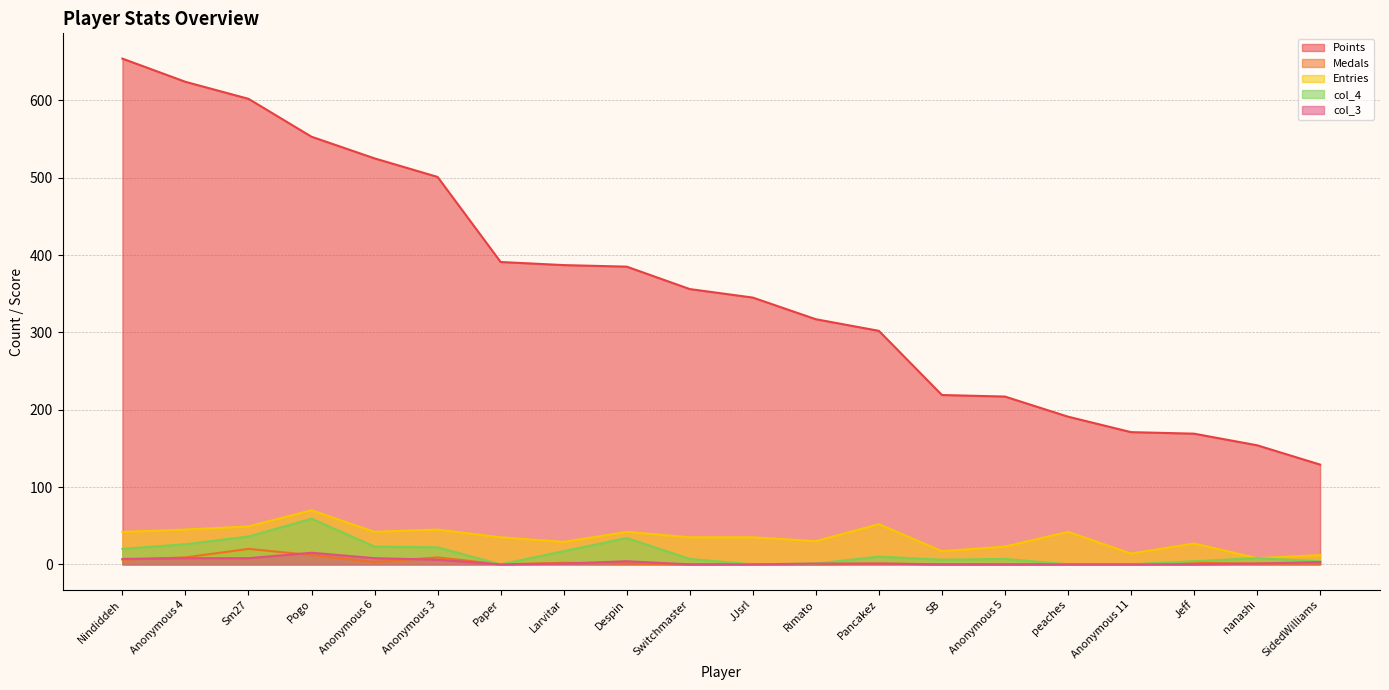

Which category has the lowest value across all series?

Paper